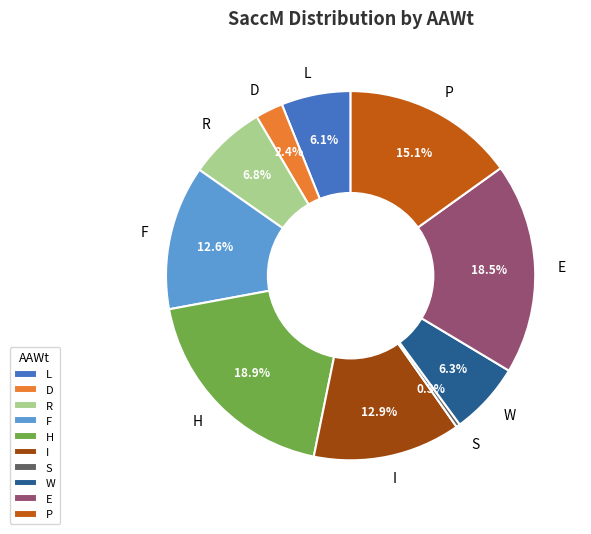

What is the total percentage of W and H?

25.2%